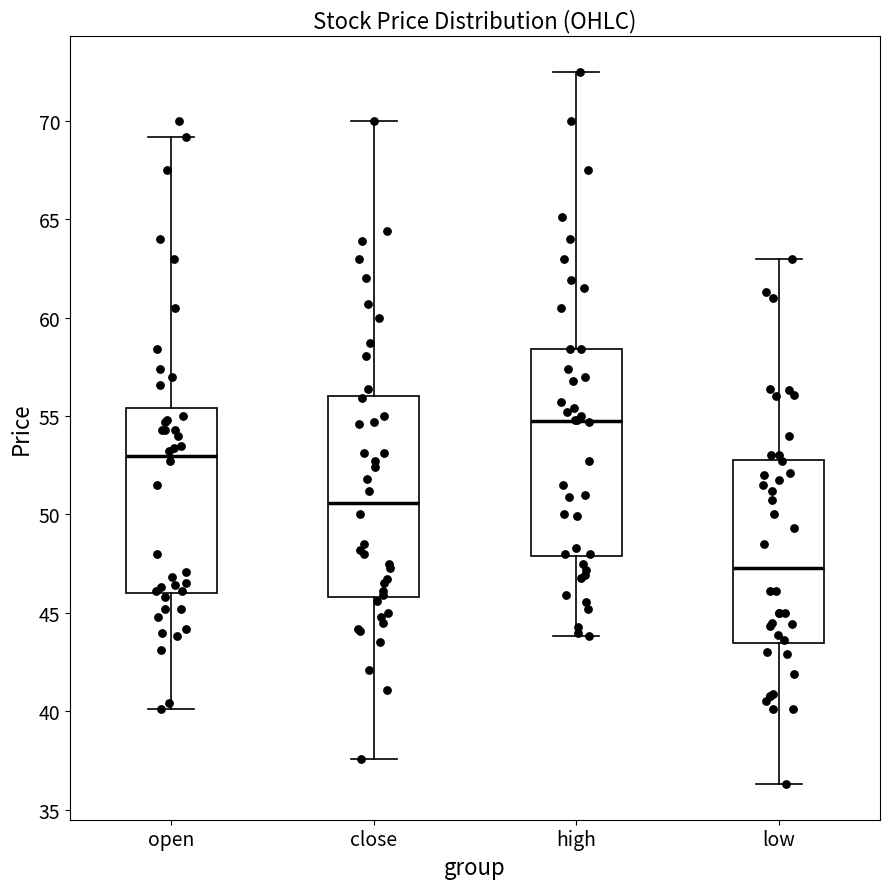

Which box's median line is the lowest?

low